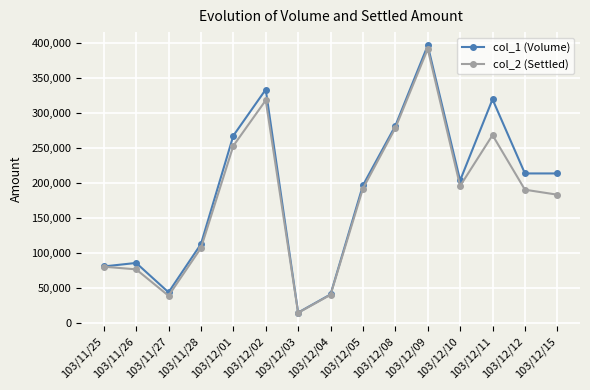

Which category has the highest value across all series?

103/12/09